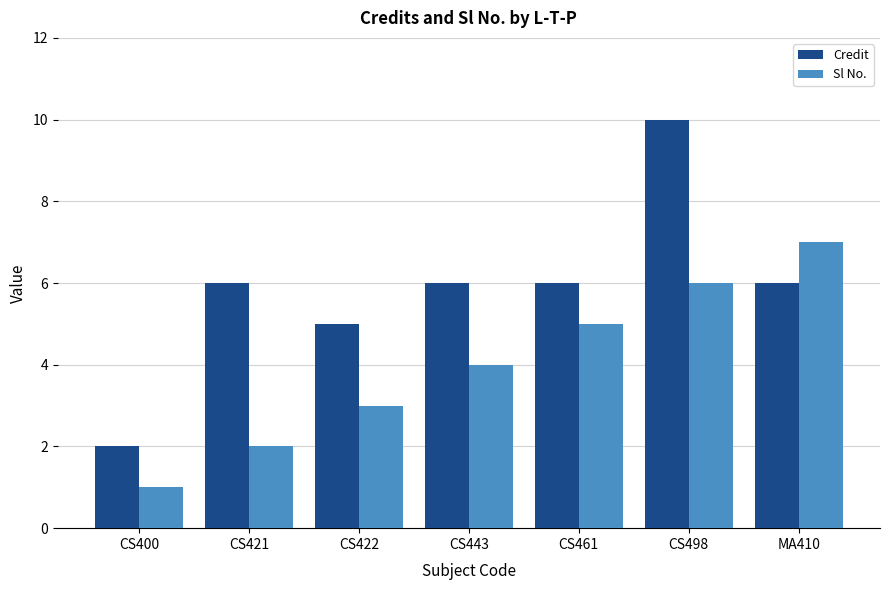

What is the label of the 3rd bar from the left?

CS422